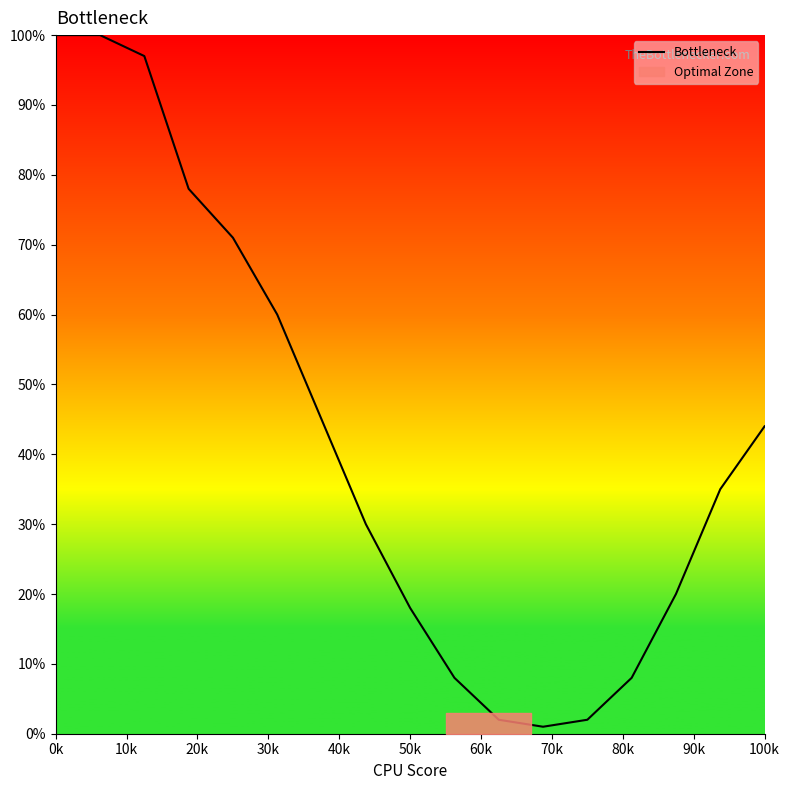

True or false: Bottleneck has a value of 31 at 0k.

False